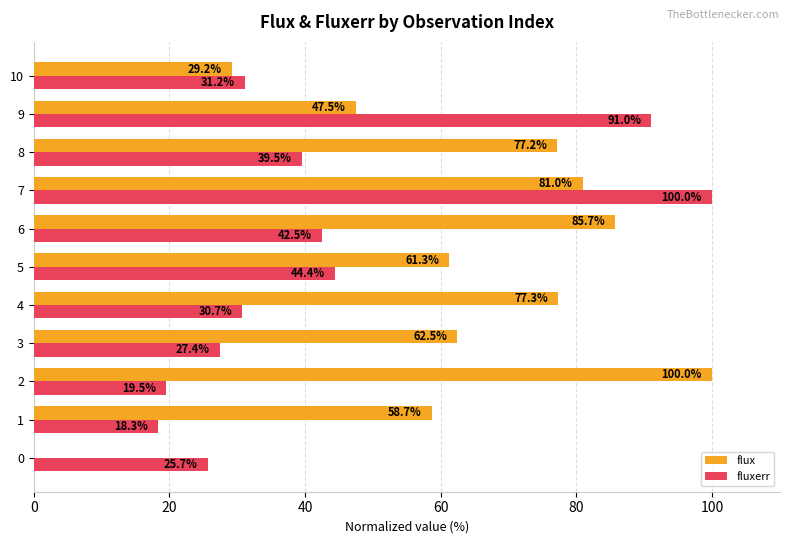

Rank the series by their maximum value, from lowest to highest.

flux, fluxerr